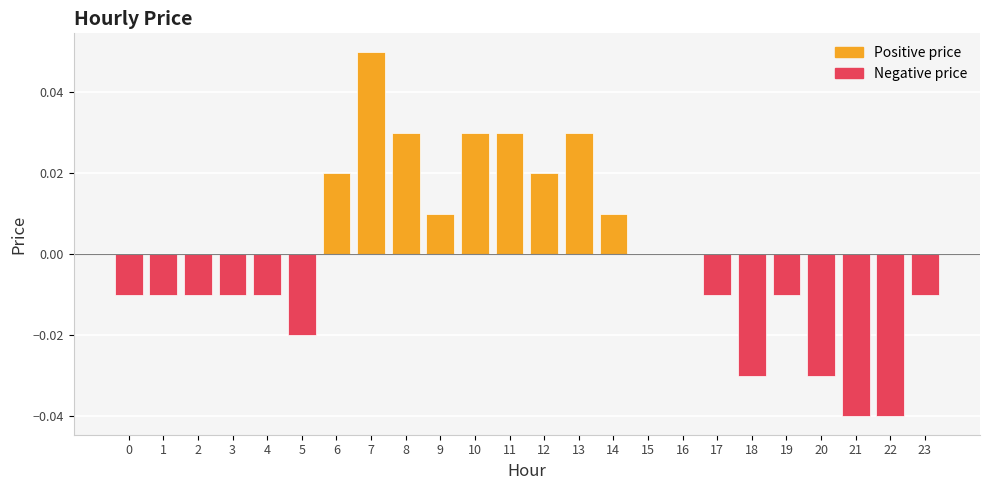

True or false: the data shows -0.0 at 23.

True